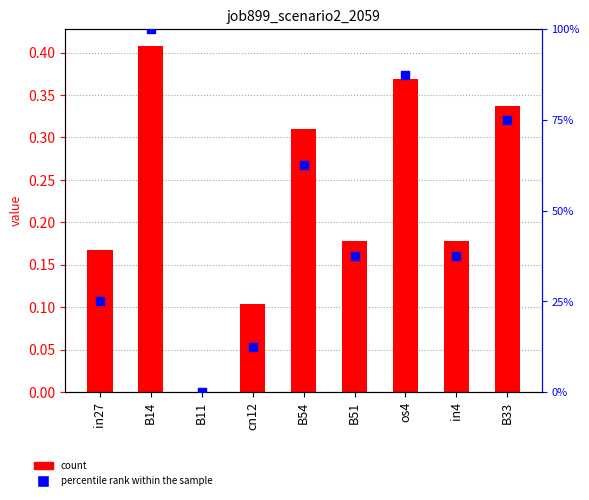

At how many categories does at least one series exceed 0?

8